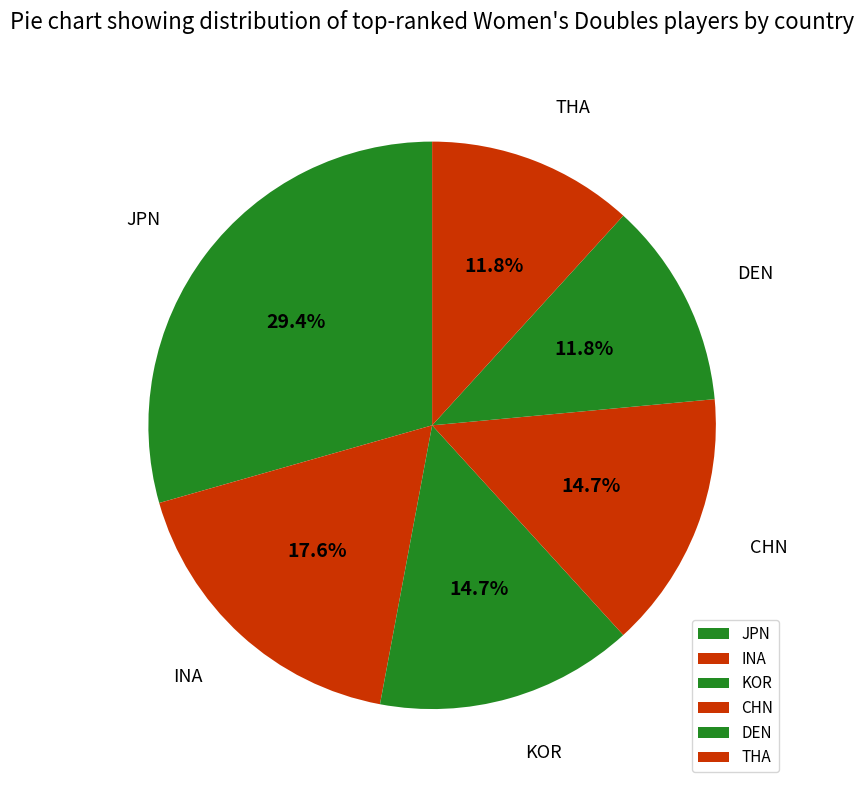

What is the smallest slice in the pie chart?

DEN